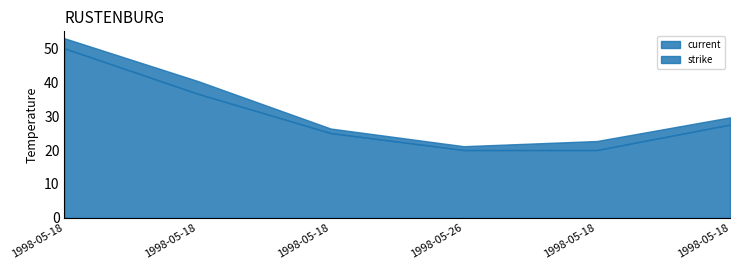

How many lines are shown in the chart?

2